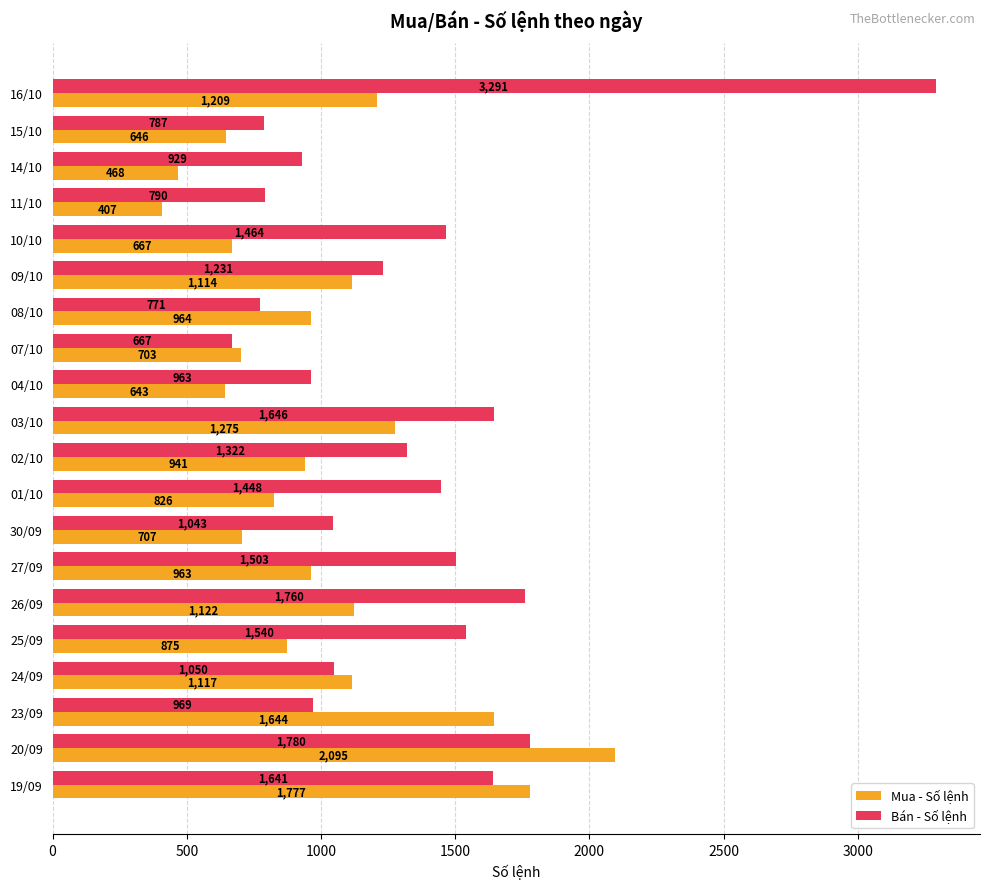

Which series has the largest total across all categories?

Bán - Số lệnh